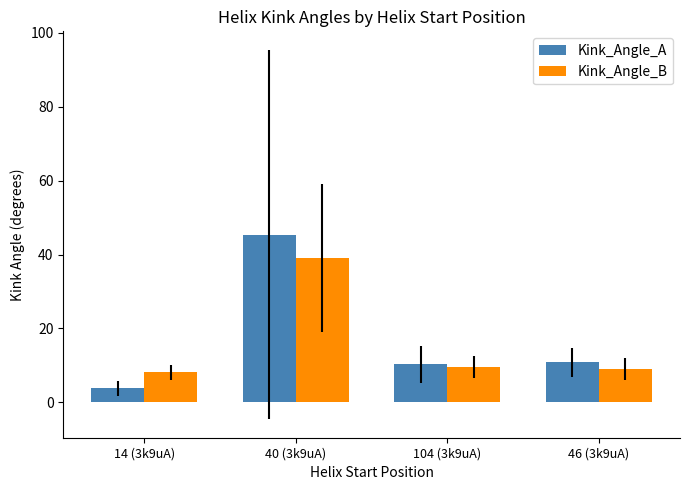

What is the difference between the Kink_Angle_B values at 40 (3k9uA) and 46 (3k9uA)?

30.0